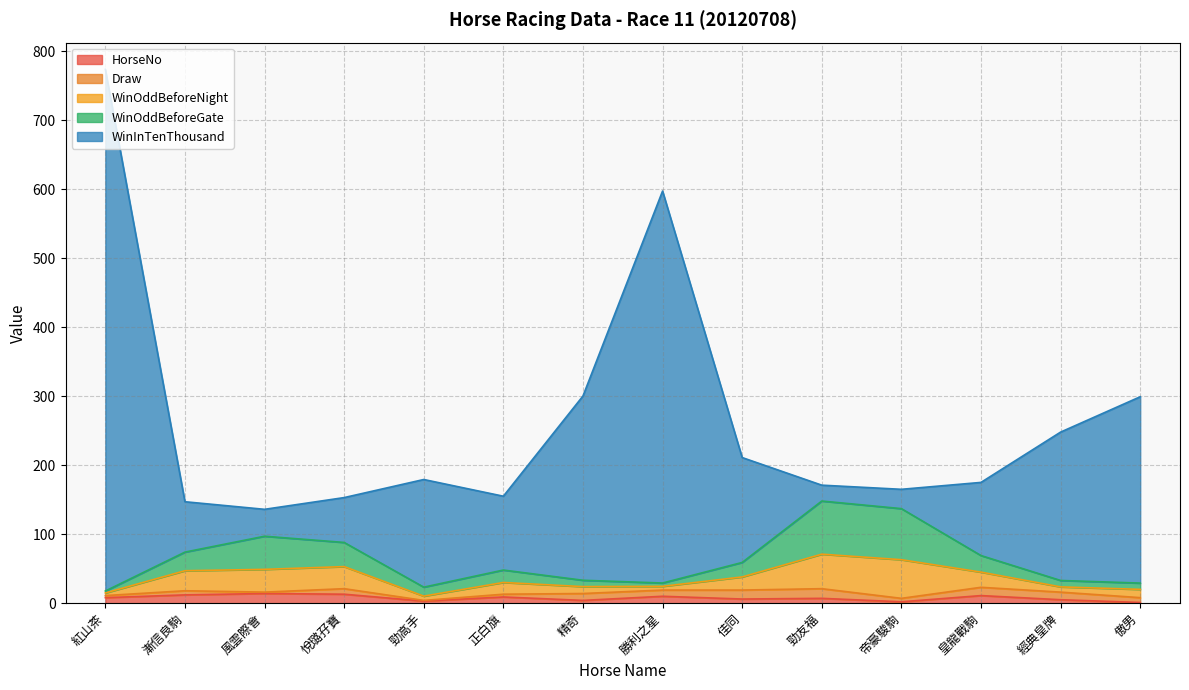

What is the sum of the HorseNo values at 佳同 and 精奇?

10.0